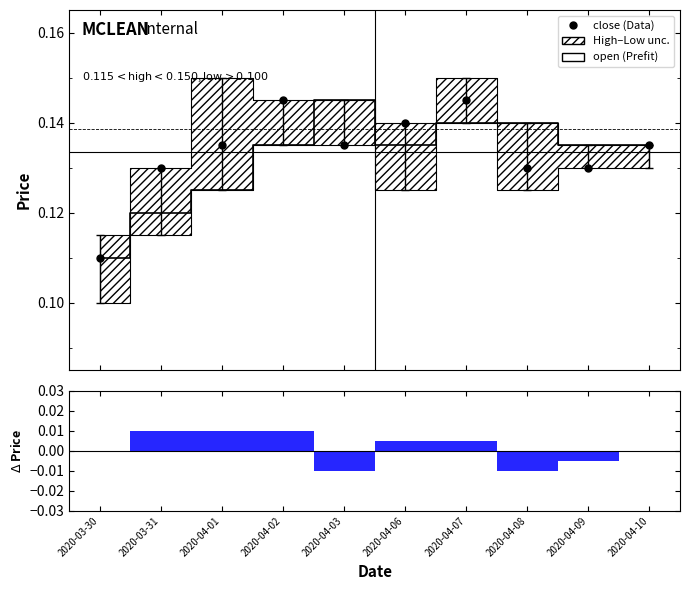

List the series in order of their overall mean, highest first.

close, open